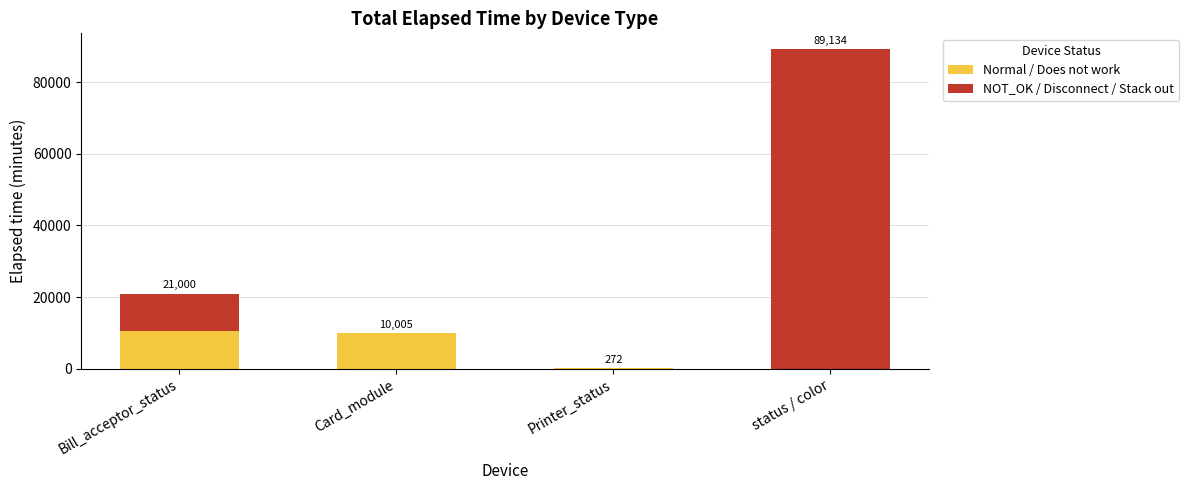

What is the sum of the Normal / Does not work values at Printer_status and status / color?

272